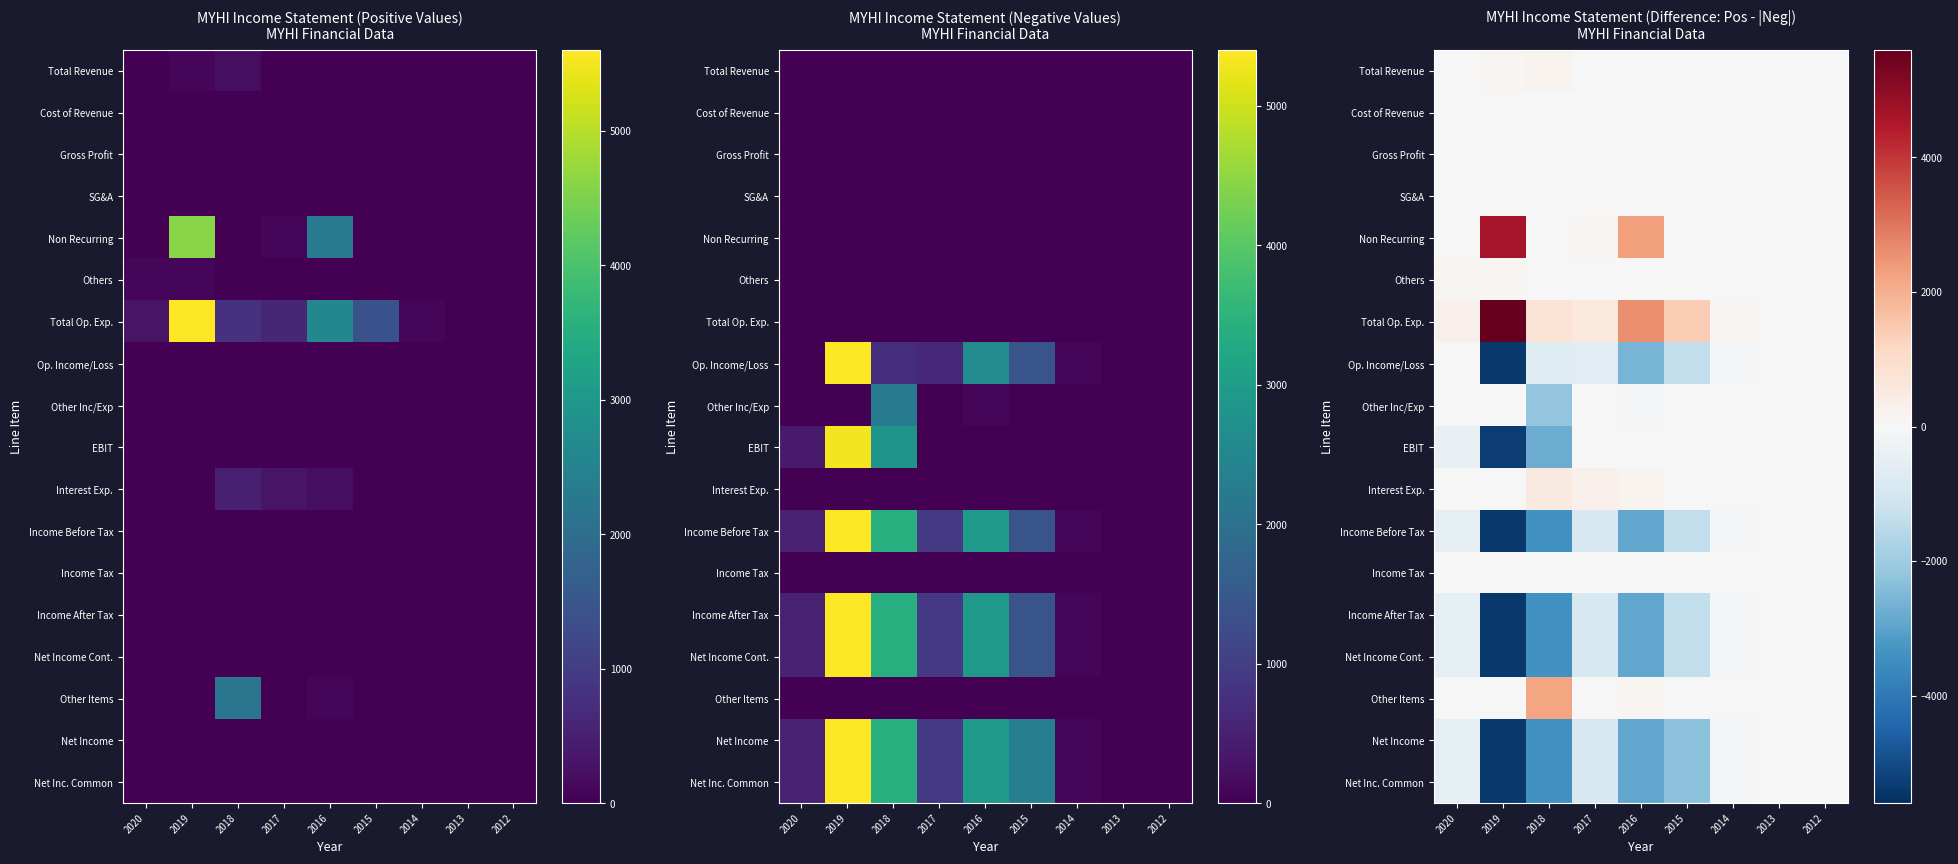

What is the difference between the second highest and second lowest values in the Total Op. Exp. series?

2600